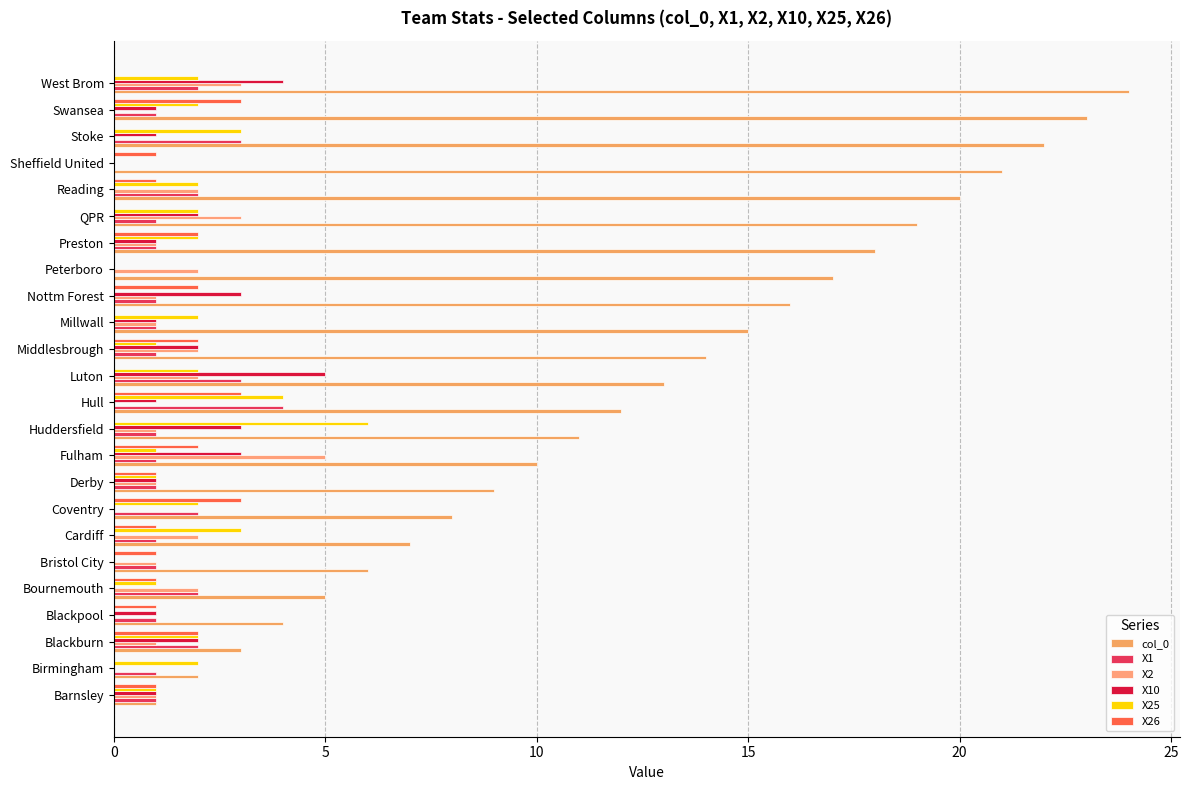

How many categories are shown in the chart?

24